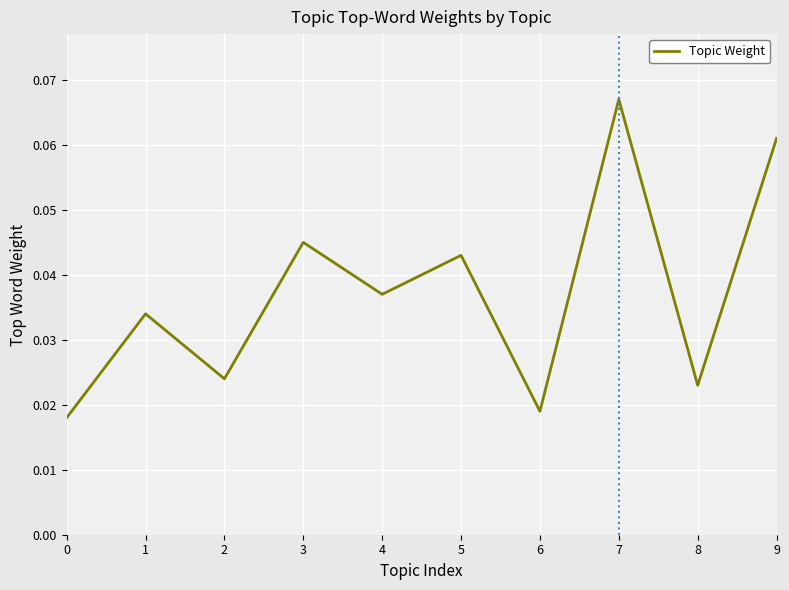

Where is the first local minimum?

2